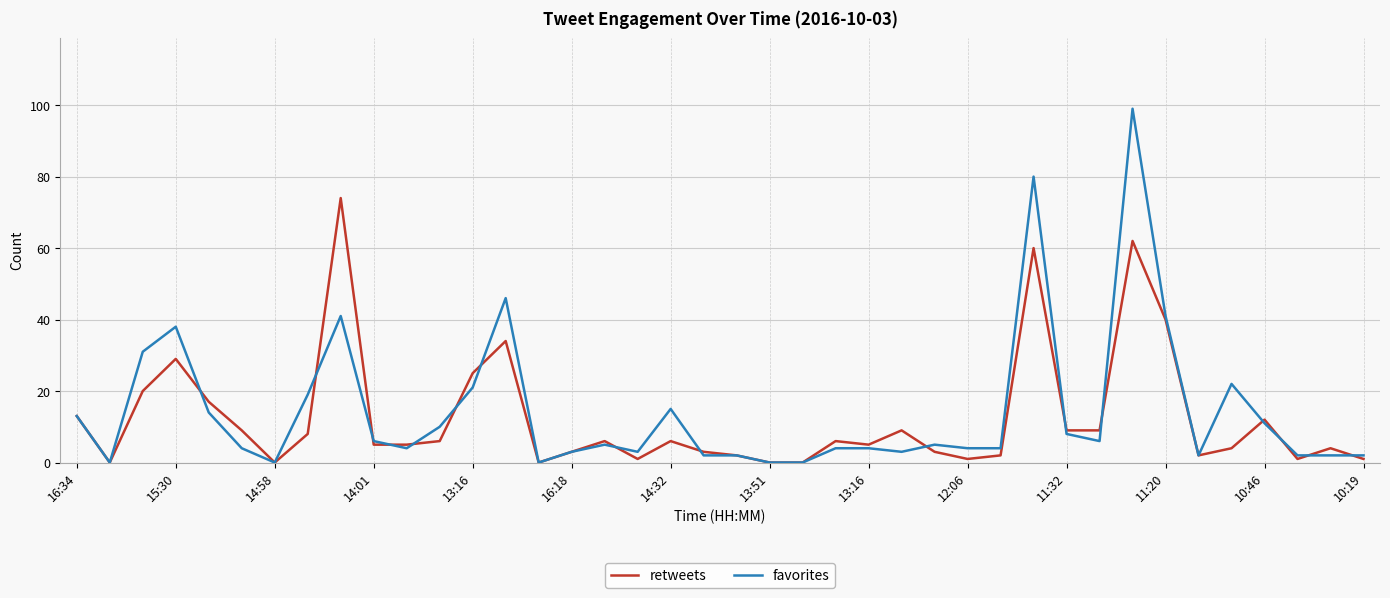

Which series has the largest range (max minus min)?

favorites